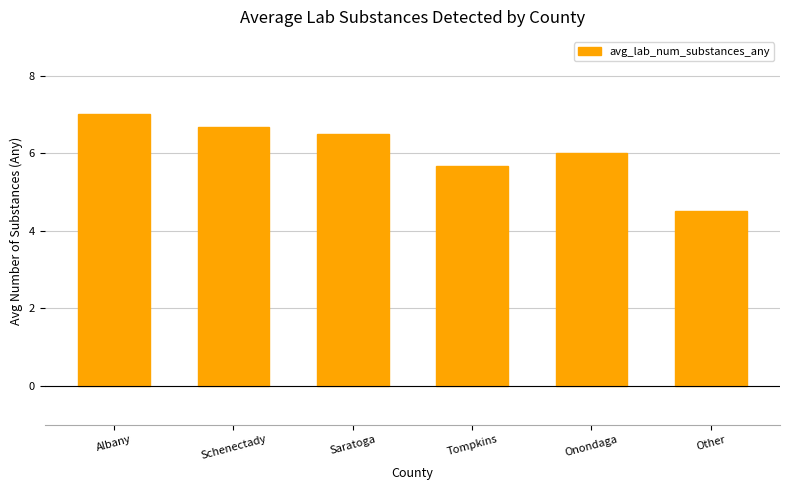

The value at Schenectady is 2.6. True or false?

False